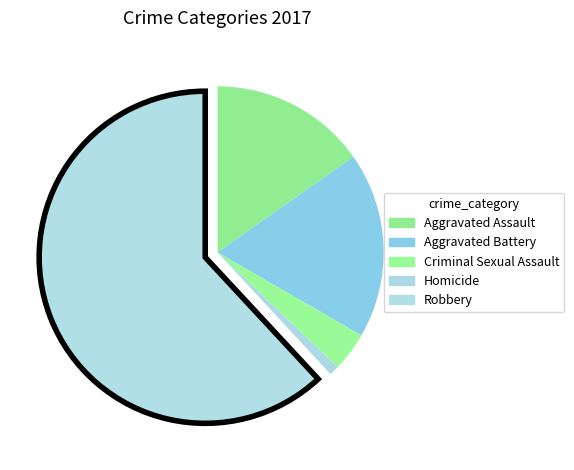

Approximately how many times larger is the value at Aggravated Assault compared to Robbery?

0.2